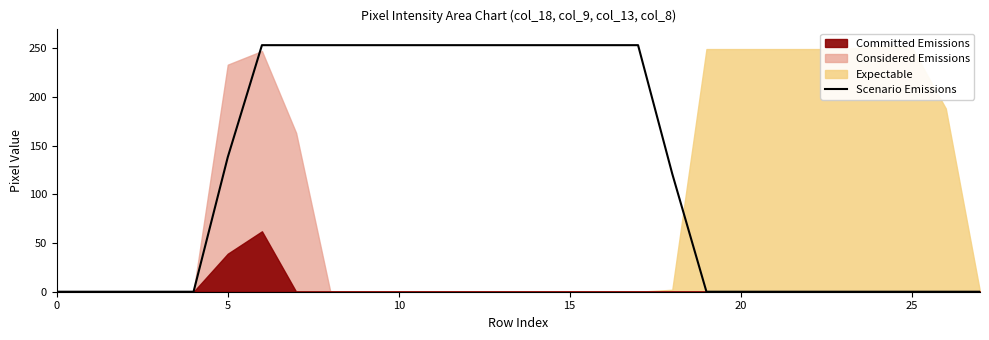

How many values are below 121?

14